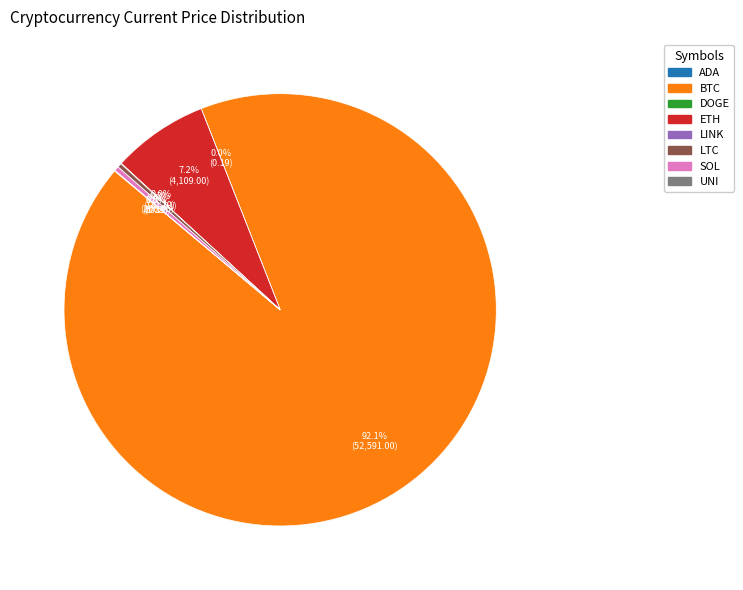

Does any single category account for the majority?

Yes